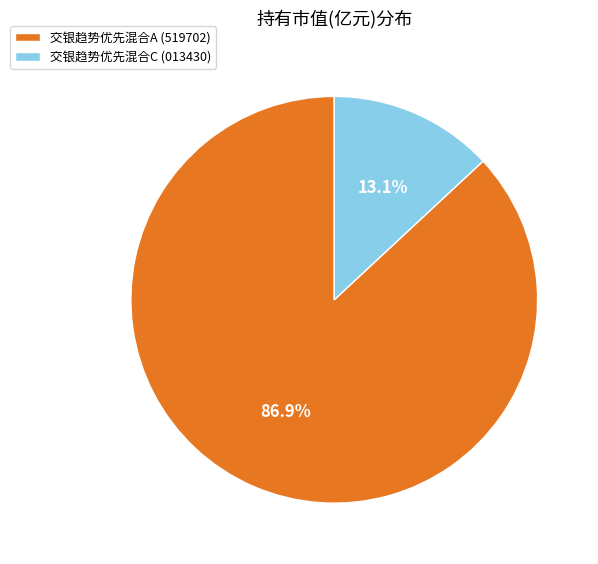

Which has a higher value, 交银趋势优先混合C or 交银趋势优先混合A?

交银趋势优先混合A